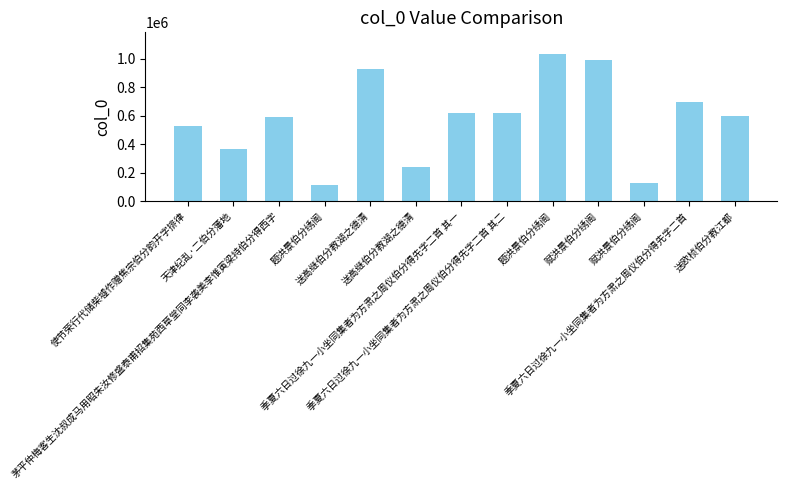

List the labels in order of value, smallest first.

题洪景伯分绣阁, 赋洪景伯分绣阁, 送高继伯分教湖之德清, 天津纪乱·二伯分藩地, 使节荣行代储柴墟作赠焦宗伯分韵开字排律, 茅平仲梅客生沈叔成马用昭朱汝修盛泰甫招集苑西草堂同李袭美李惟寅梁持伯分得西字, 送欧桢伯分教江都, 季夏六日过徐九一小坐同集者为方肃之周仪伯分得先字二首 其一, 季夏六日过徐九一小坐同集者为方肃之周仪伯分得先字二首 其二, 季夏六日过徐九一小坐同集者为方肃之周仪伯分得先字二首, 送高继伯分教湖之德清, 赋洪景伯分绣阁, 题洪景伯分绣阁